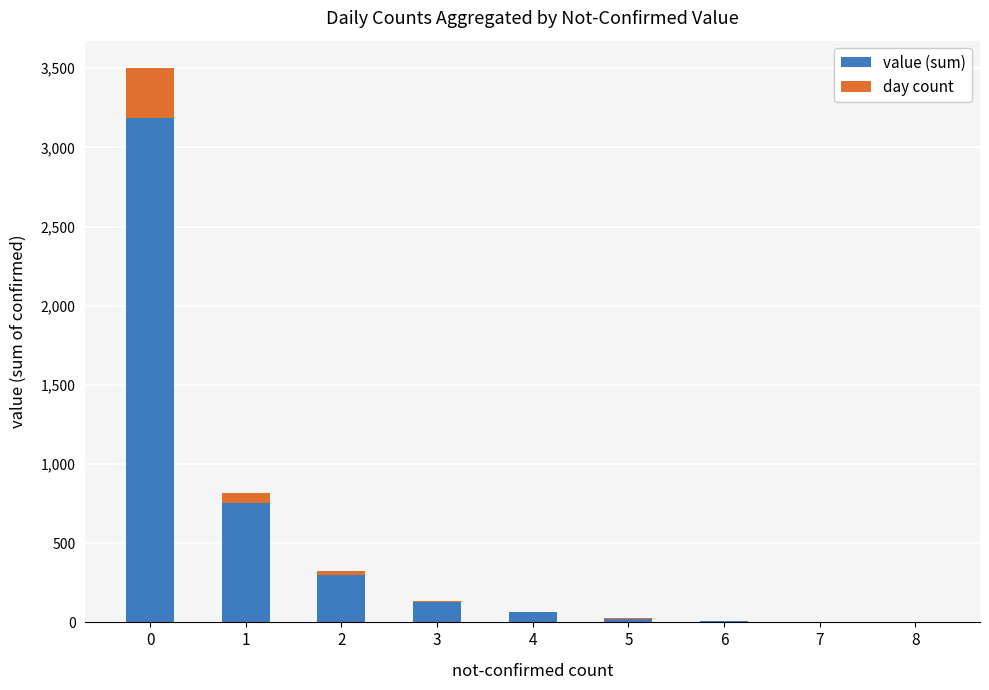

How many series are shown in this chart?

2